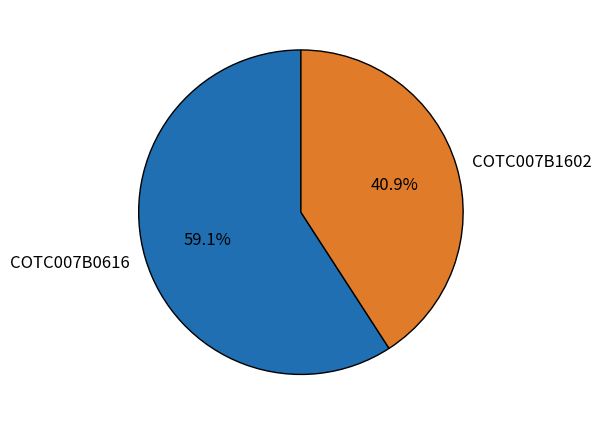

Rank the categories by value from lowest to highest.

COTC007B1602, COTC007B0616